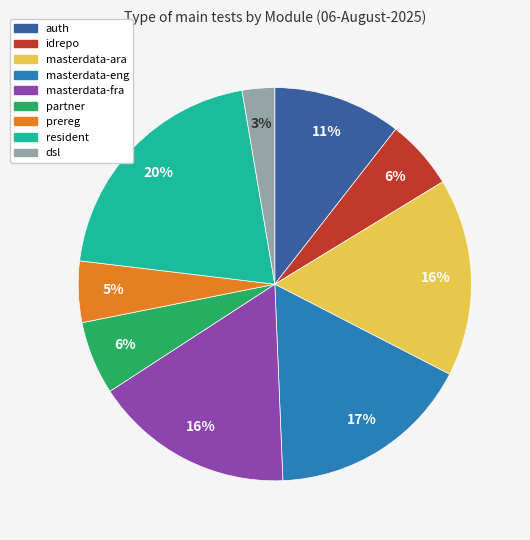

Is it true that resident is 11% of the pie?

False